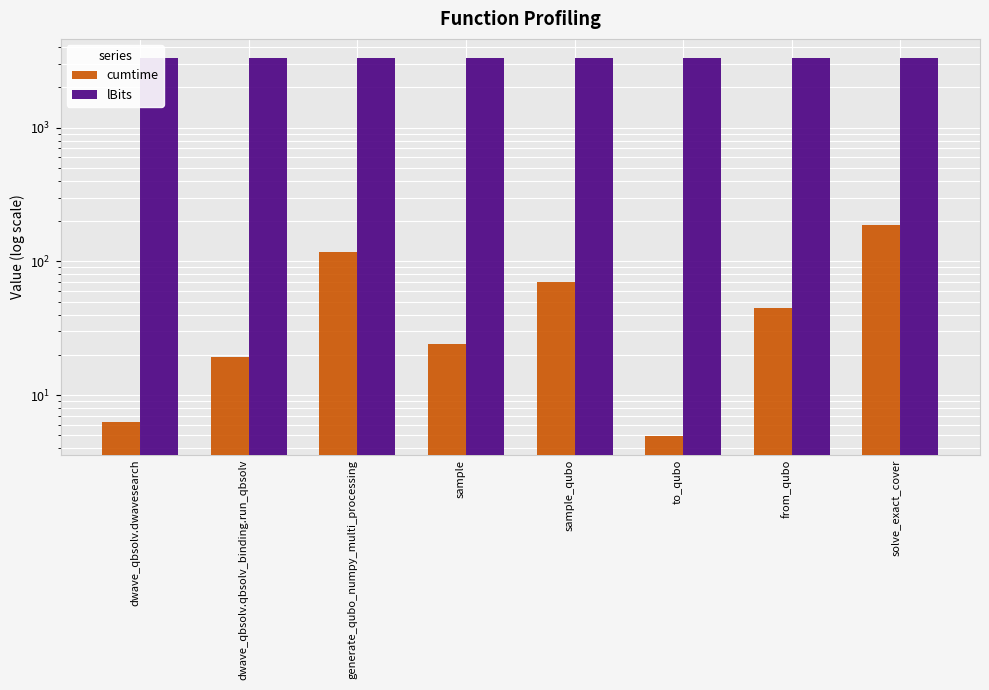

Where does the cumtime series first go above 45?

generate_qubo_numpy_multi_processing